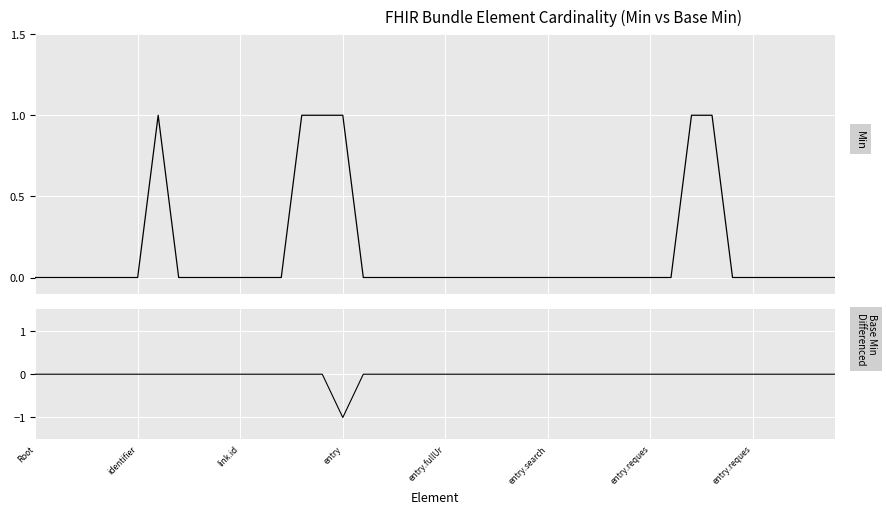

In Min, how many points are higher than both neighbors (excluding endpoints)?

1